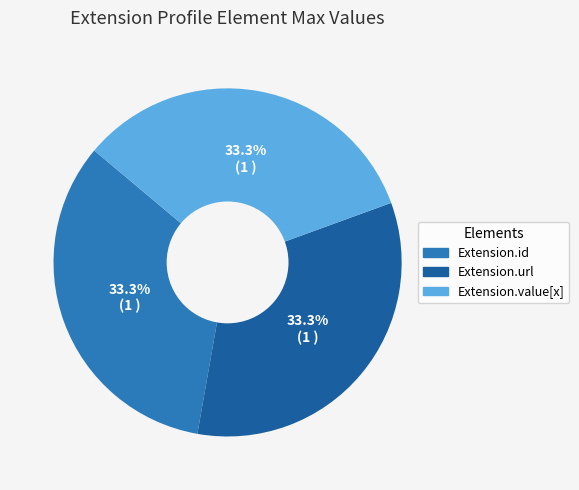

Is there a majority slice in this chart?

No